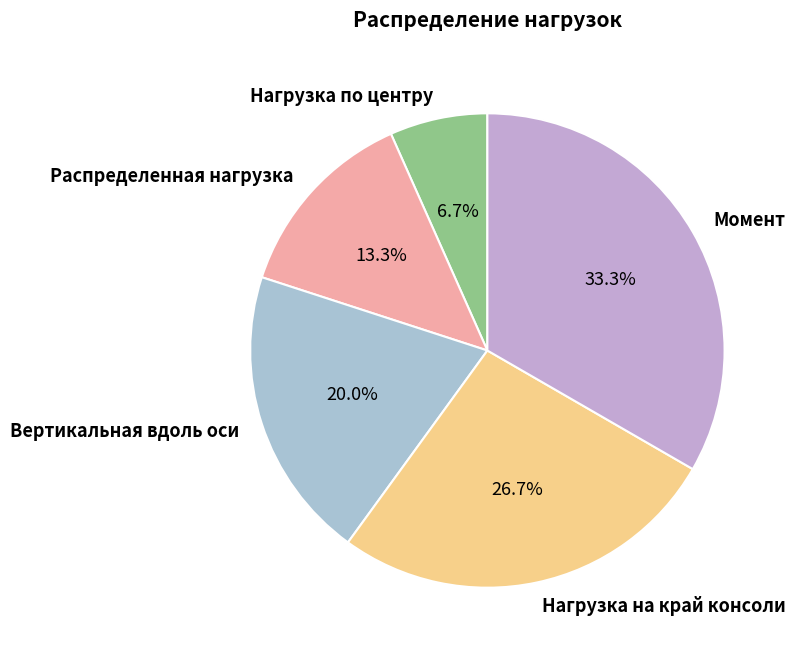

To the nearest percent, what is the combined percentage of Вертикальная вдоль оси and Нагрузка по центру?

27%